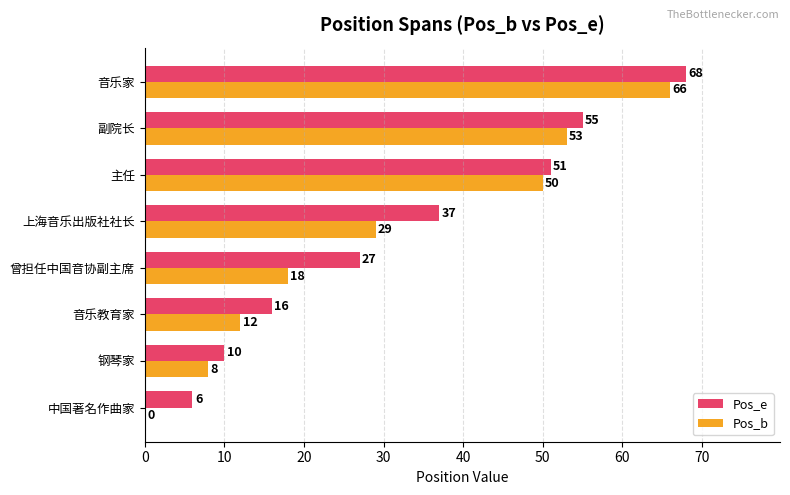

What is the average value of the Pos_b series?

30